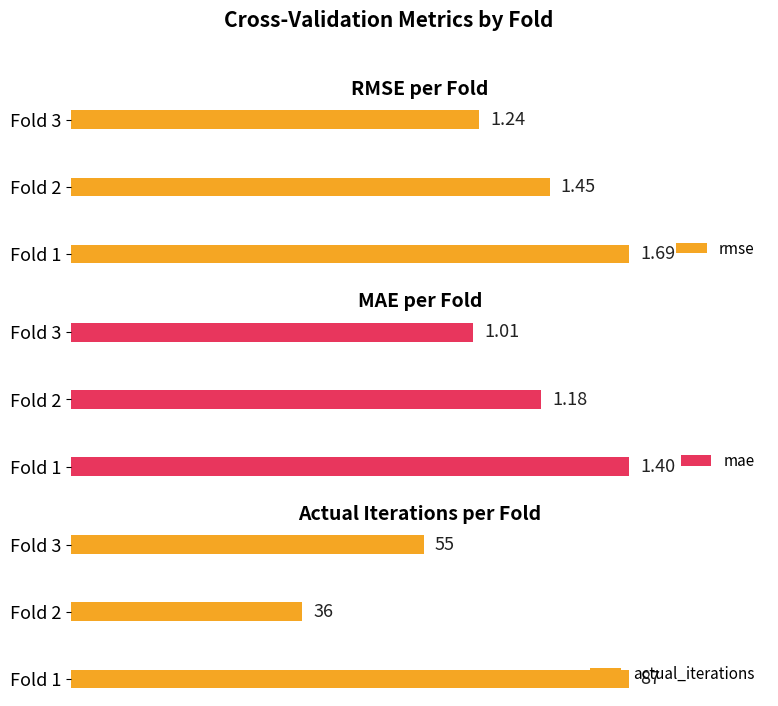

Which series has the widest spread of values?

actual_iterations